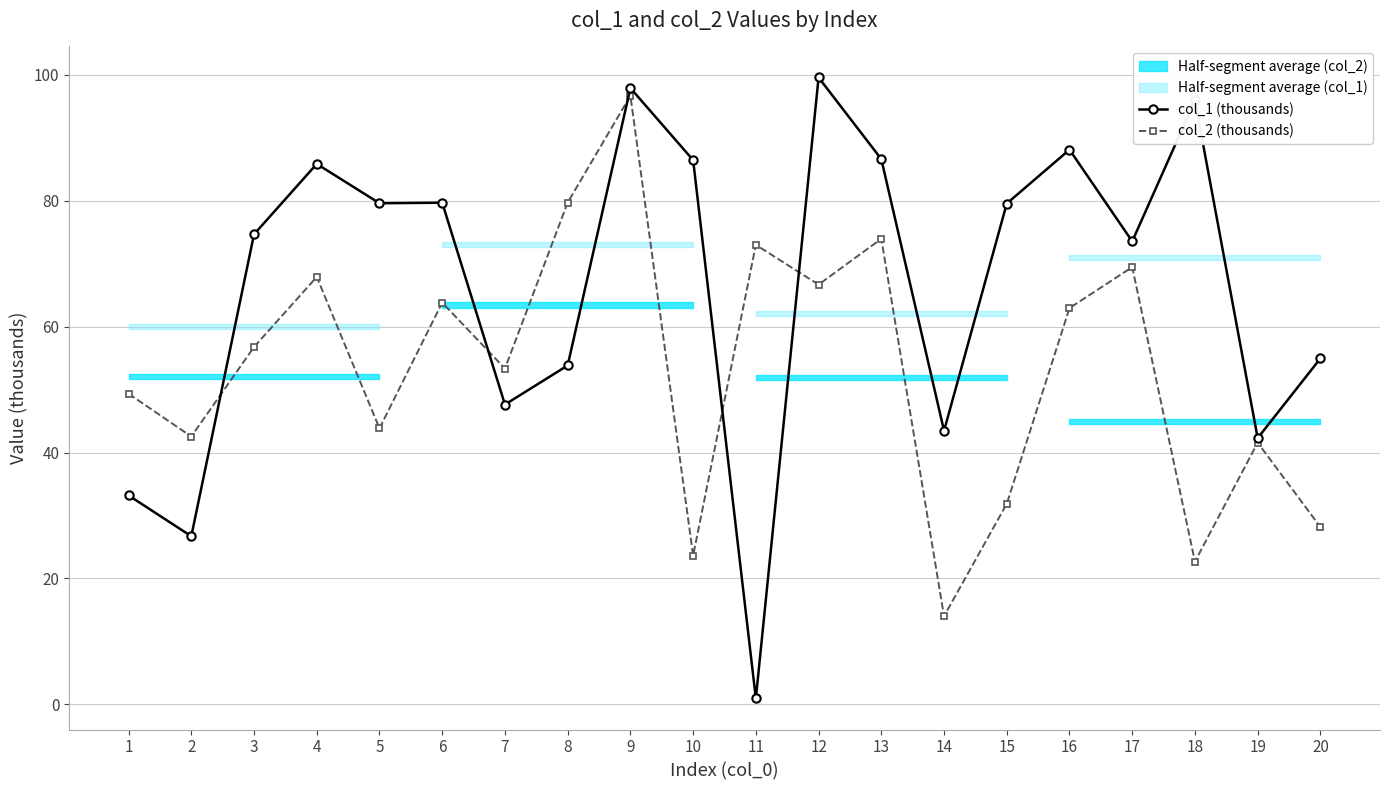

Rank the categories by col_2 (thousands) value from lowest to highest.

14, 18, 10, 20, 15, 19, 2, 5, 1, 7, 3, 16, 6, 12, 4, 17, 11, 13, 8, 9